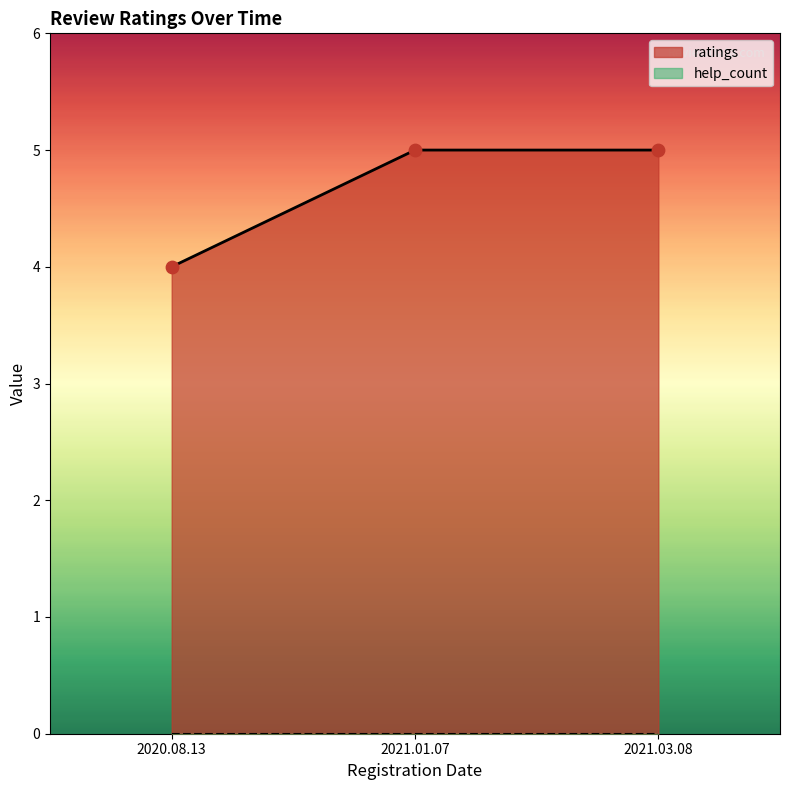

Which has a higher value, 2021.01.07 or 2020.08.13?

2021.01.07